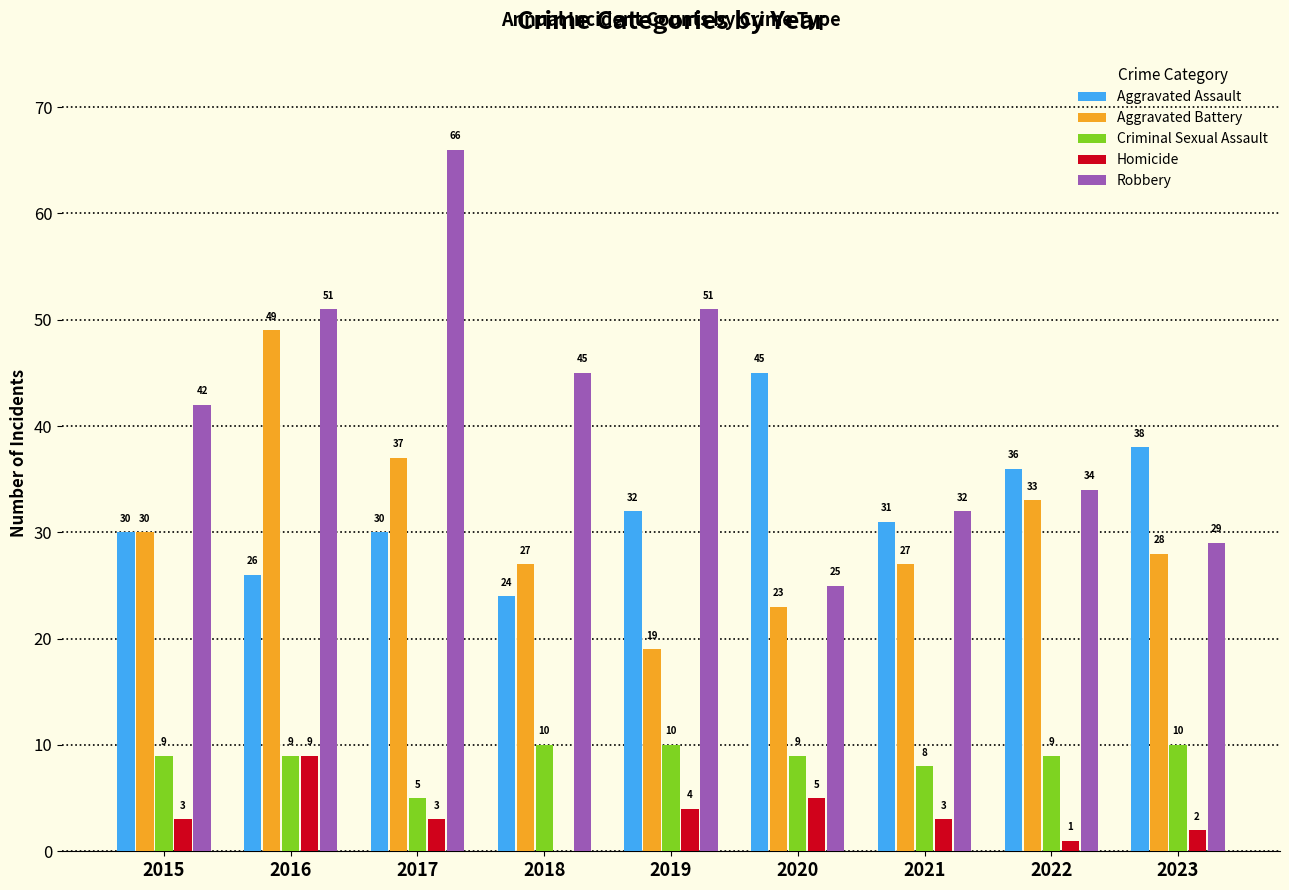

Where does the Aggravated Assault series first go above 31?

2019